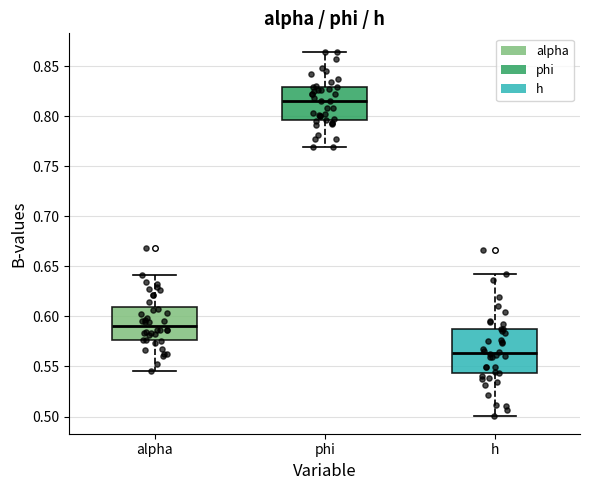

Reading left to right, transcribe this box plot: for each box, give where its median line is, the range the box spans, and where its two whiskers end, as read against the y-axis. The values are not printed on the chart, so give them approximately, as read against the axis.

alpha: median 0.590, box 0.575 to 0.610, whiskers 0.545 to 0.640
phi: median 0.815, box 0.795 to 0.830, whiskers 0.770 to 0.865
h: median 0.565, box 0.545 to 0.585, whiskers 0.500 to 0.640